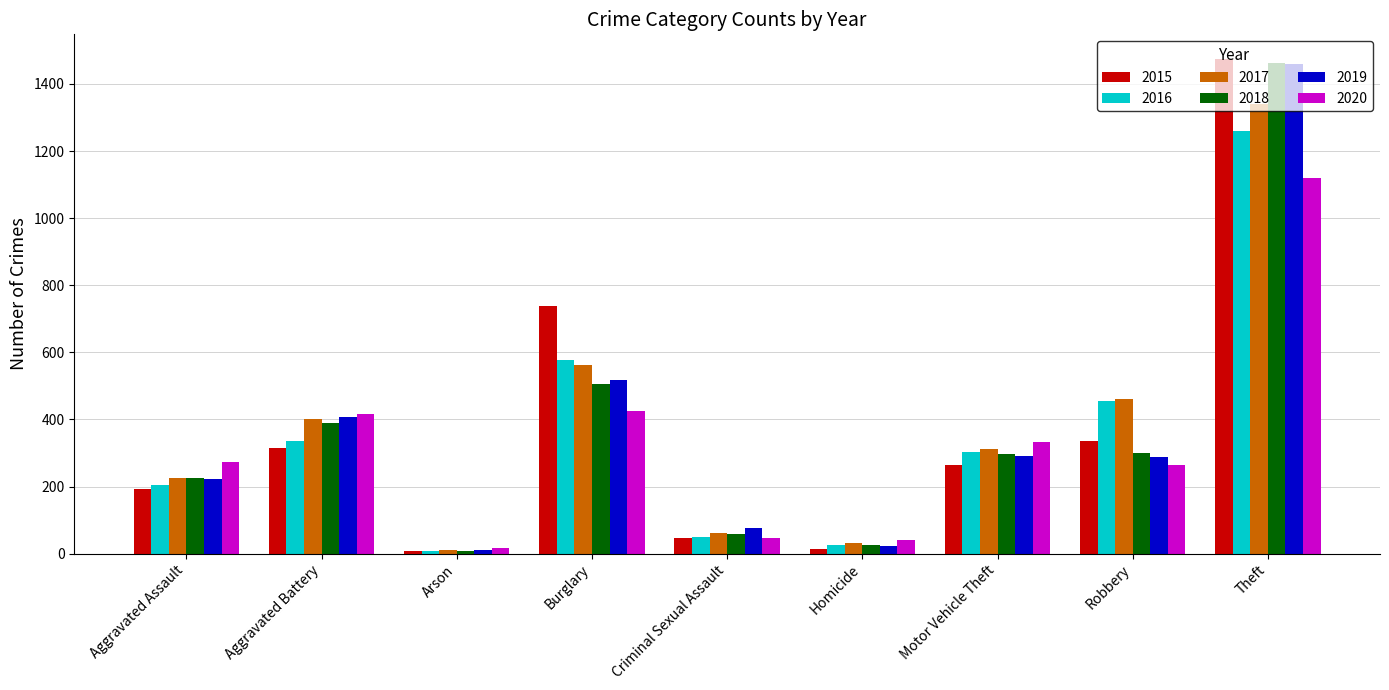

What is the sum of all 2020 values?

2936